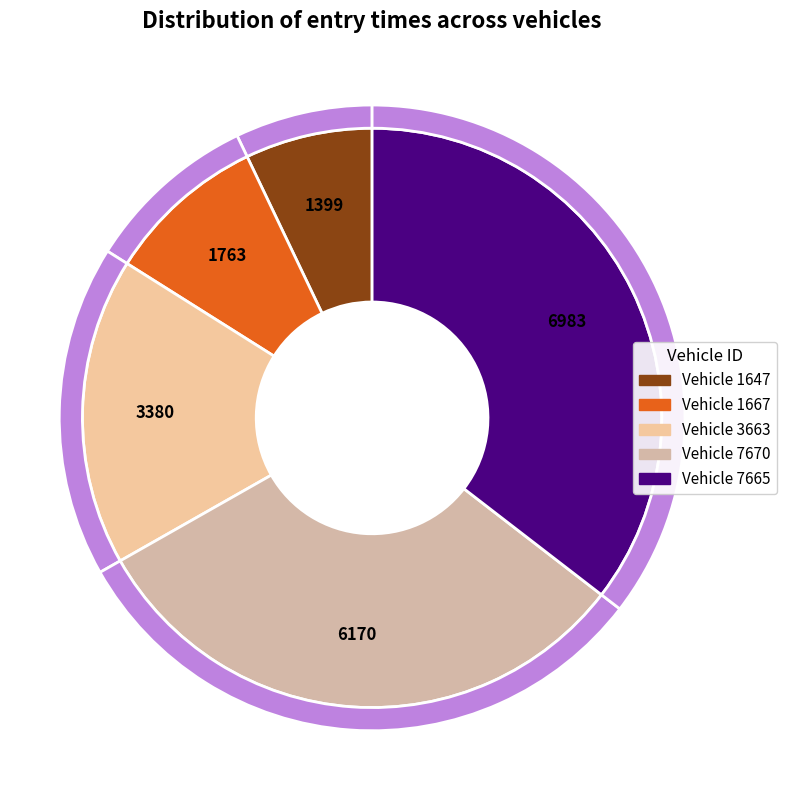

How many segments does this pie chart have?

5